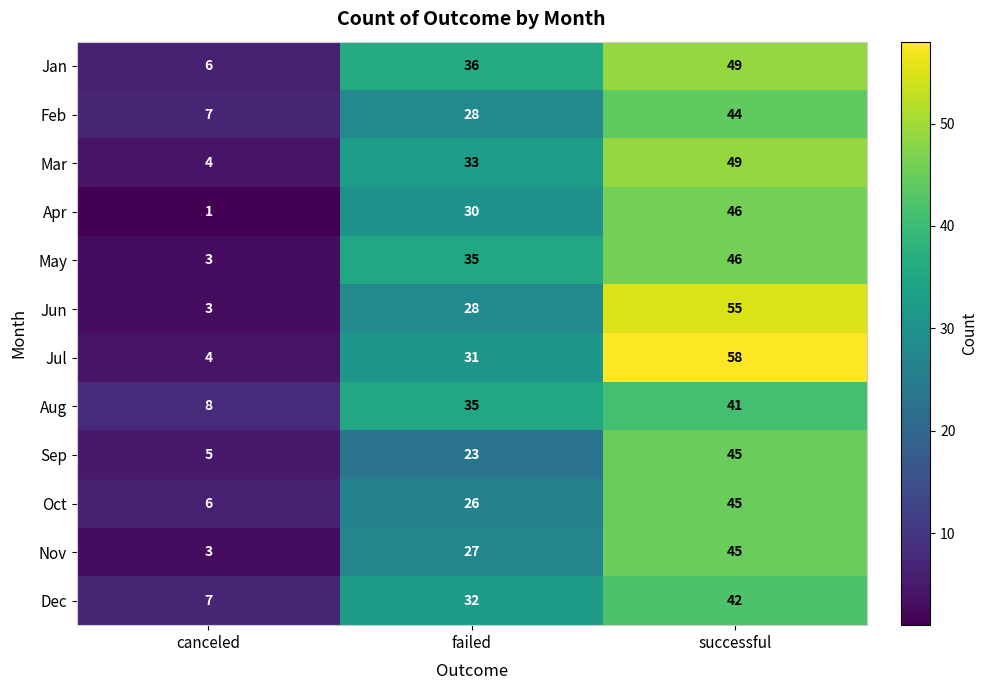

True or false: Aug has a value of 46 at failed.

False